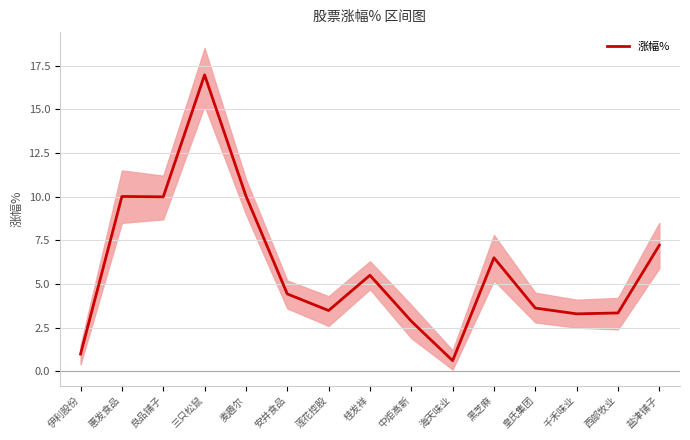

The value at 良品铺子 is 10.0. True or false?

True